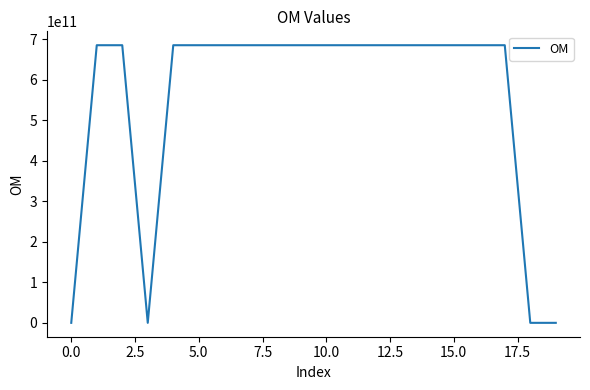

What is the greatest value displayed?

685601363044